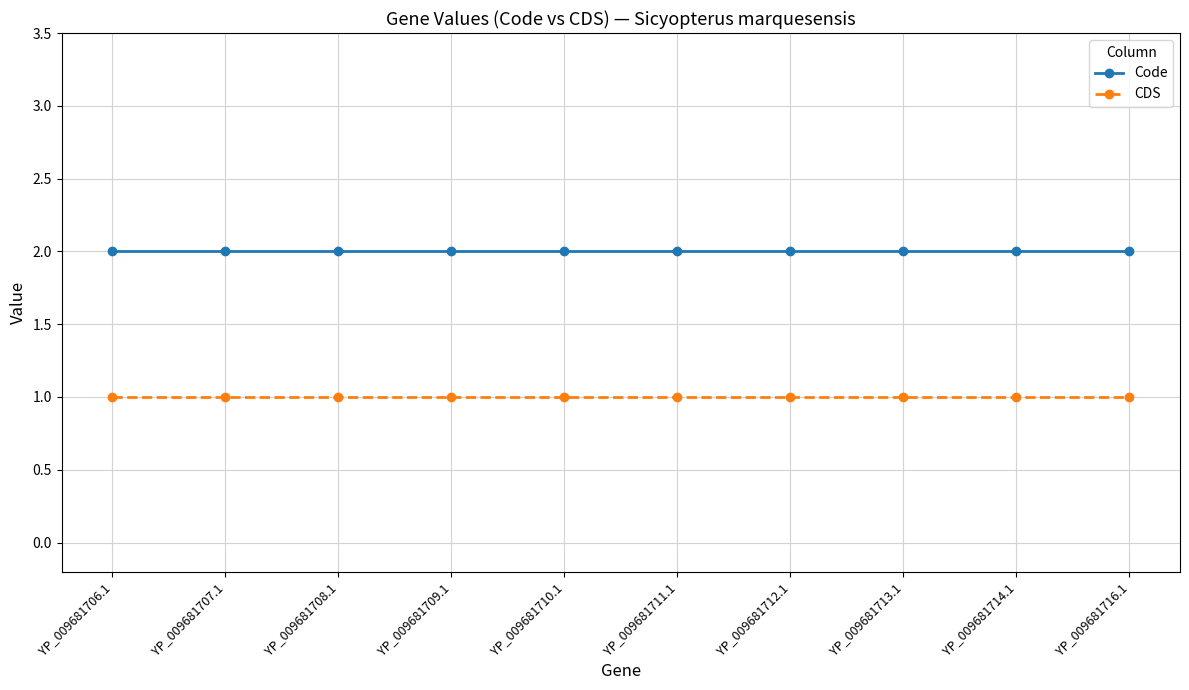

Rank the series by their maximum value, from lowest to highest.

CDS, Code